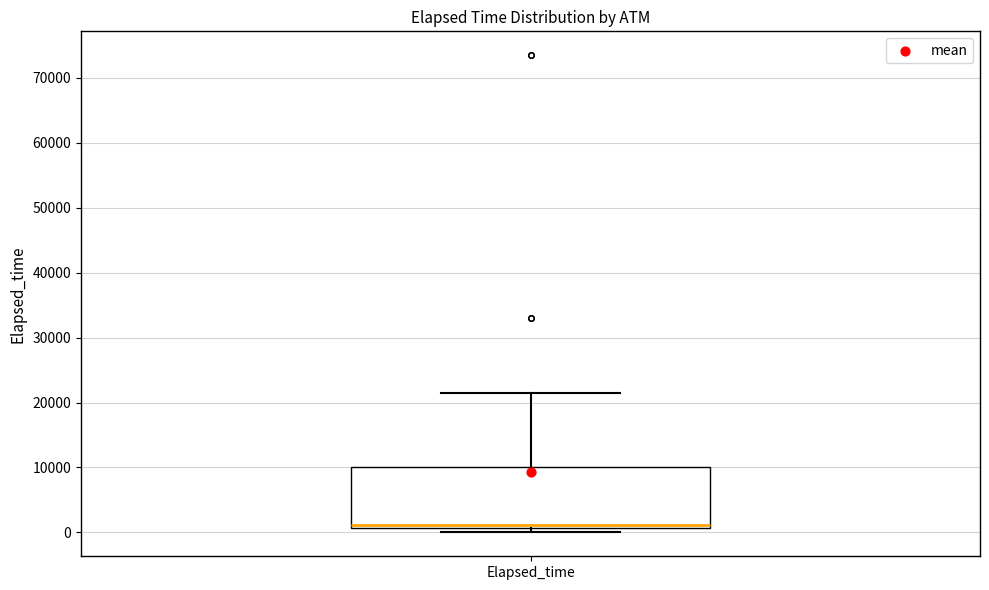

Transcribe this box plot: give where the median line is, the range the box spans, and where the two whiskers end, as read against the y-axis. The values are not printed on the chart, so give them approximately, as read against the axis.

median 1000 (just above the box's lower edge), box 1000 to 10000, whiskers 0 to 21000